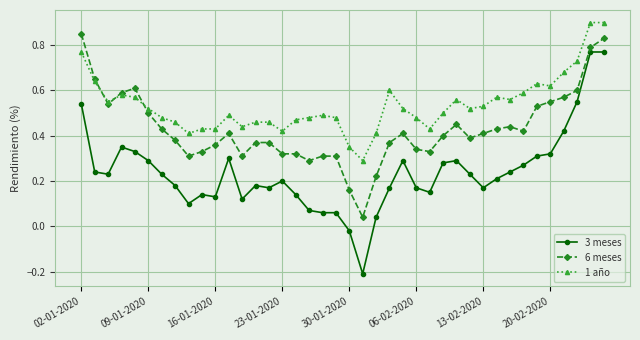

Which series has the largest total across all categories?

1 año